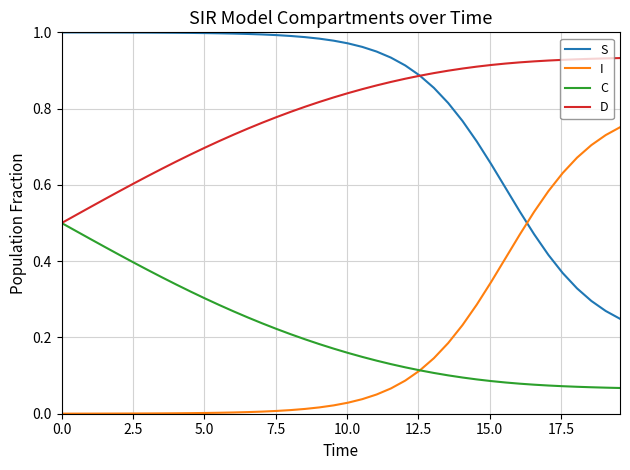

List the series in order of their peak value, lowest first.

C, I, D, S